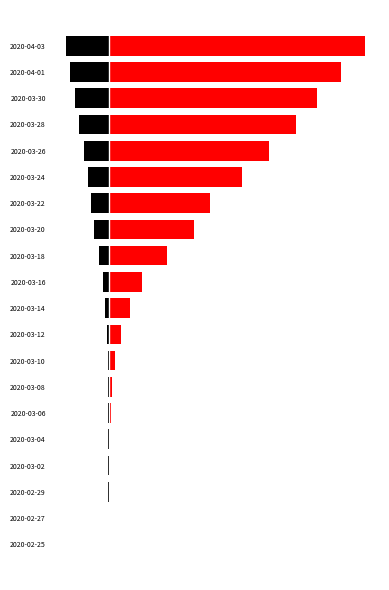

What is the difference between the maximum and second lowest values in the GE series?

0.4